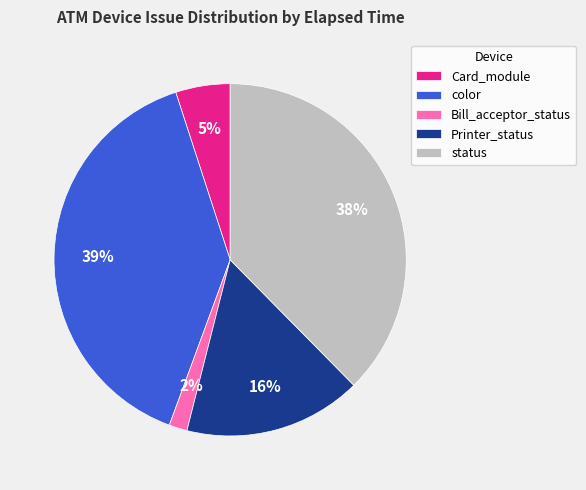

Is there a majority slice in this chart?

No